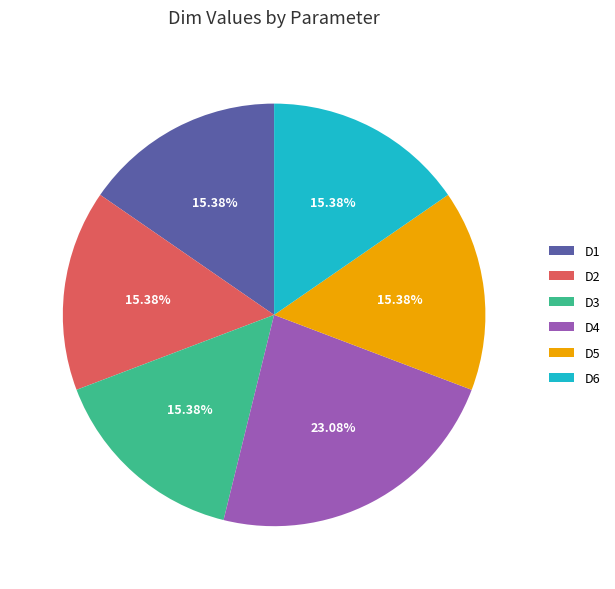

Is the sum of D1 and D2 greater than half?

No